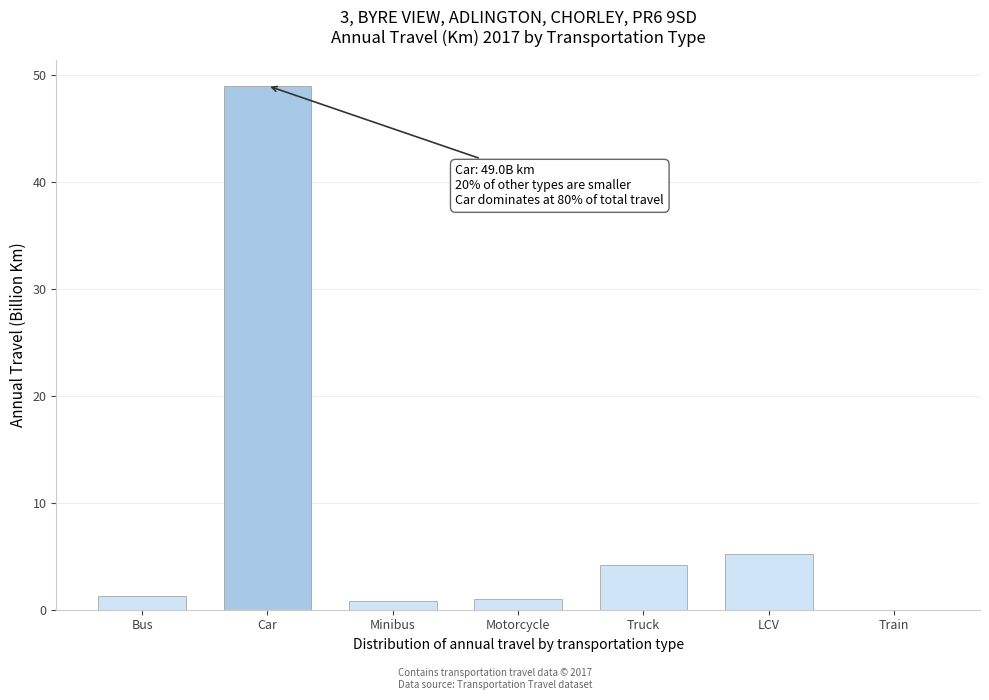

The value at Bus is 1.2. True or false?

True